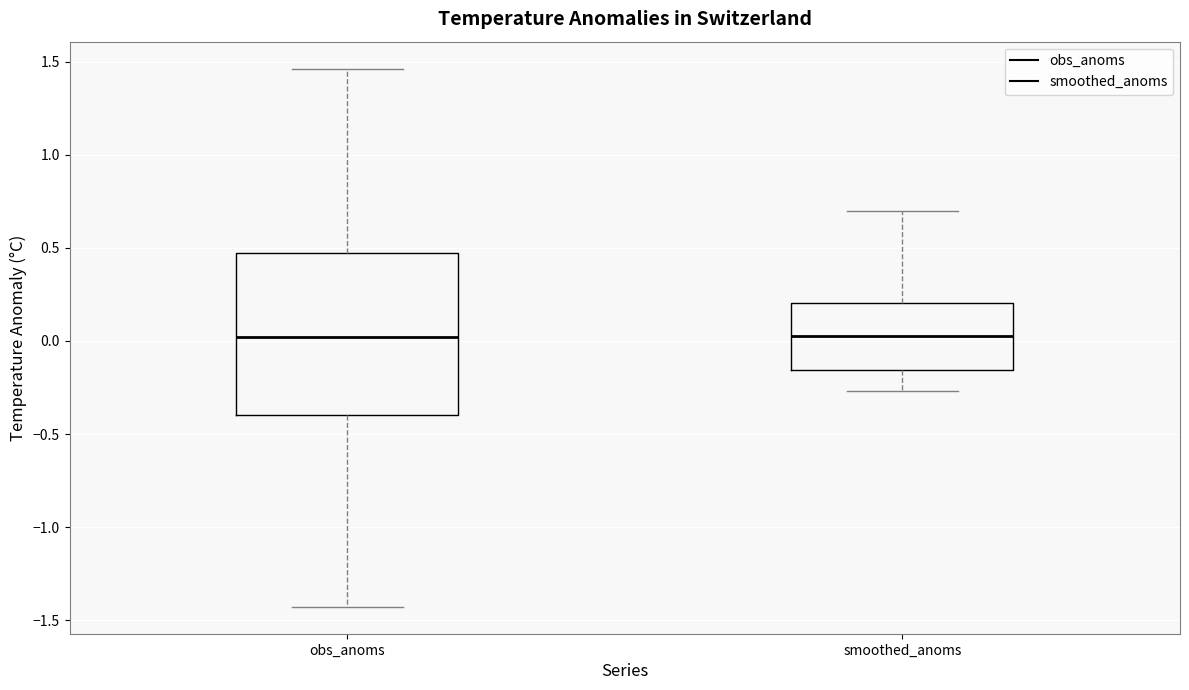

Where does the median line of the box for smoothed_anoms sit on the y-axis? The values are not printed on the chart, so give them approximately, as read against the axis.

0.05